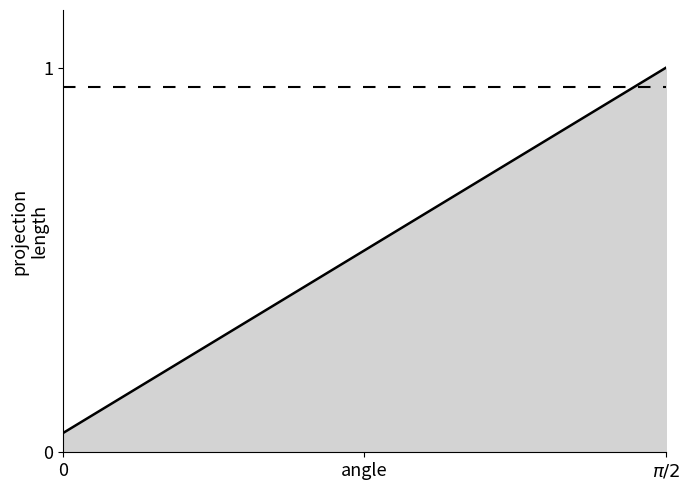

What is the greatest value displayed?

1.0